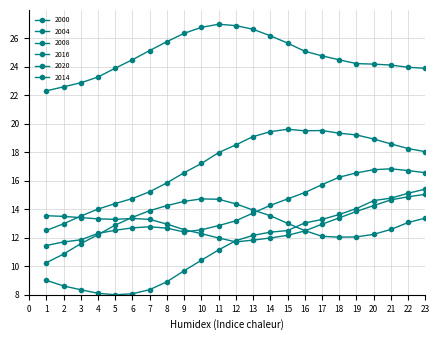

How many data points does each series have?

23